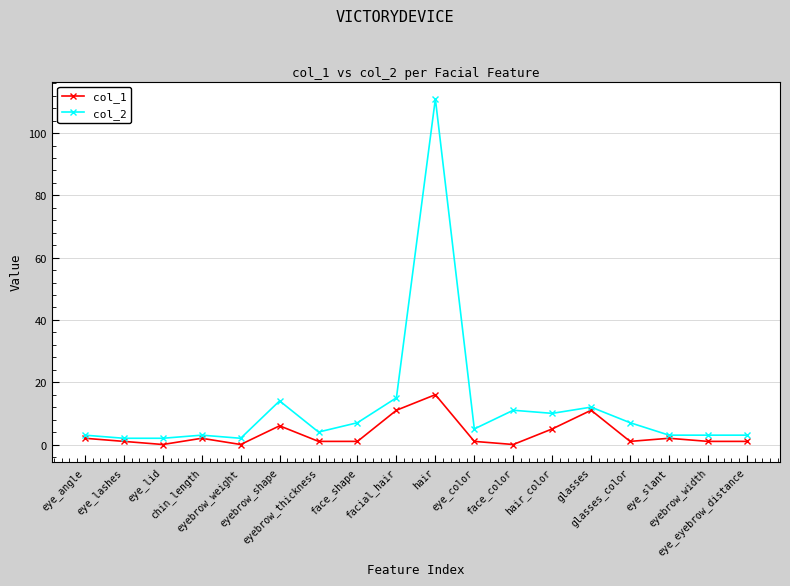

Reading right to left, list all the values displayed in this chart.

col_1: eye_eyebrow_distance=1	eyebrow_width=1	eye_slant=2	glasses_color=1	glasses=11	hair_color=5	face_color=0	eye_color=1	hair=16	facial_hair=11	face_shape=1	eyebrow_thickness=1	eyebrow_shape=6	eyebrow_weight=0	chin_length=2	eye_lid=0	eye_lashes=1	eye_angle=2
col_2: eye_eyebrow_distance=3	eyebrow_width=3	eye_slant=3	glasses_color=7	glasses=12	hair_color=10	face_color=11	eye_color=5	hair=111	facial_hair=15	face_shape=7	eyebrow_thickness=4	eyebrow_shape=14	eyebrow_weight=2	chin_length=3	eye_lid=2	eye_lashes=2	eye_angle=3